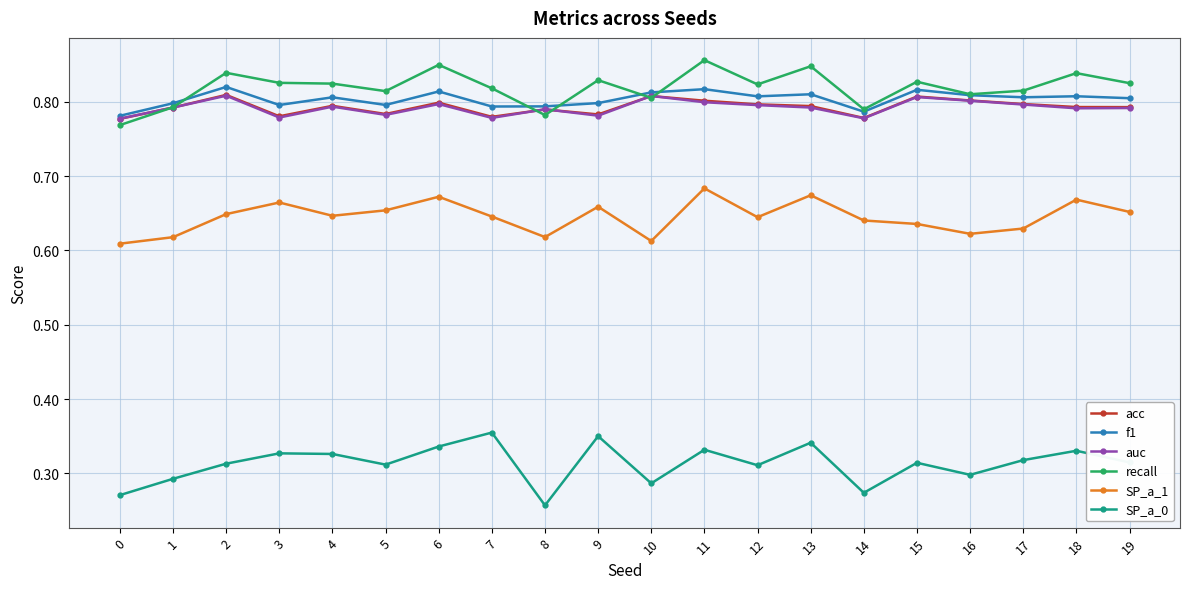

True or false: SP_a_0 has a value of 0.5 at 1.

False